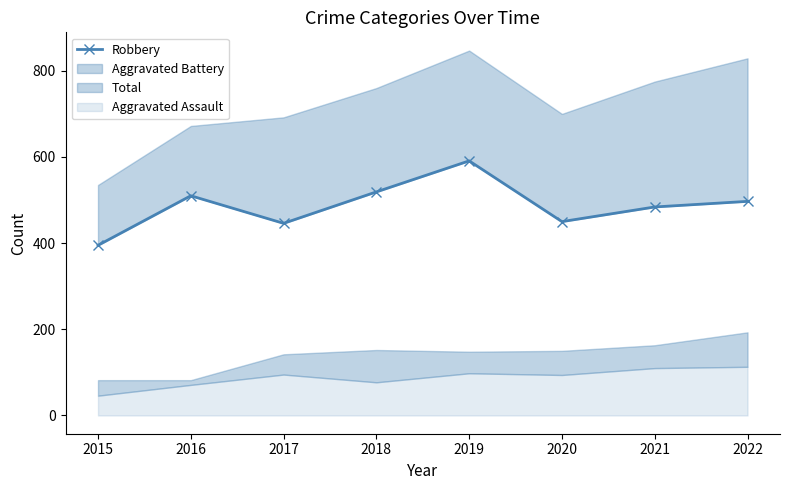

What is the smallest value displayed?

395